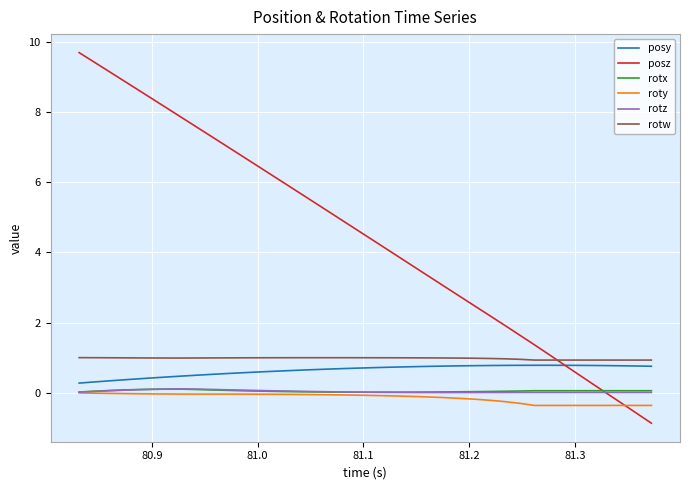

Which series has the largest range (max minus min)?

posz